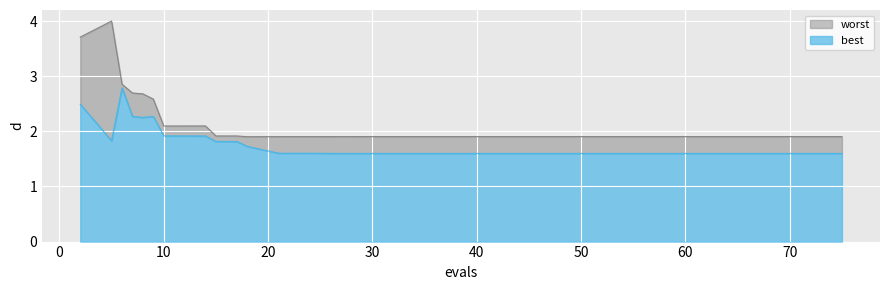

What is the difference between the maximum and second lowest values in the worst series?

2.1